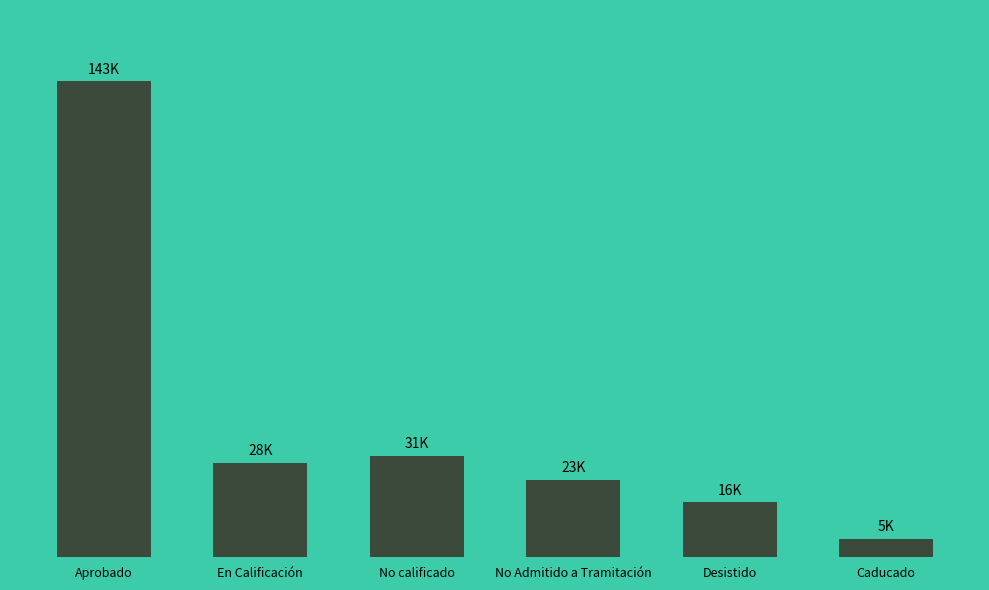

Does the chart contain any negative values?

No